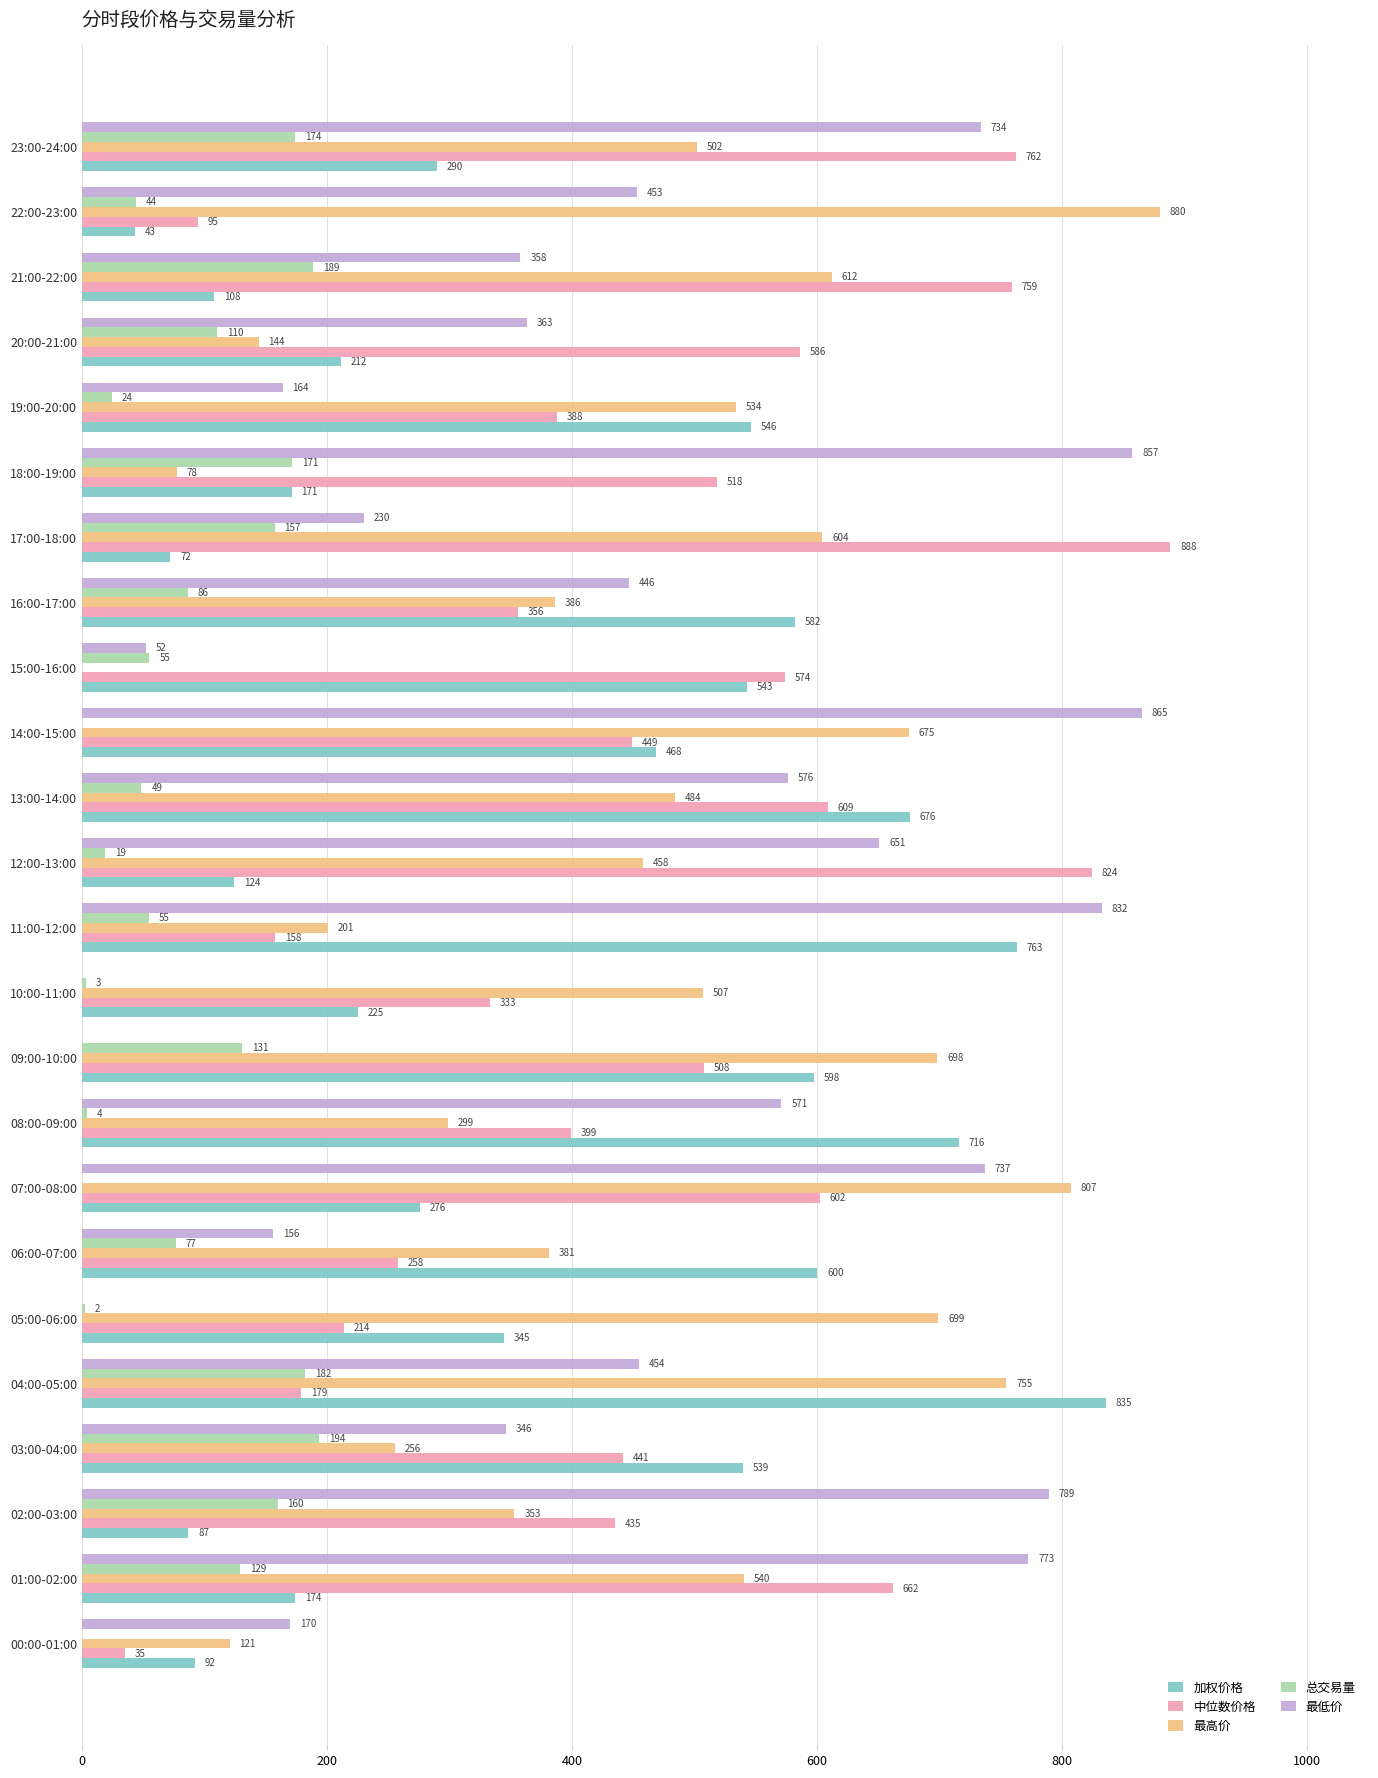

At which label does 最低价 reach its peak?

14:00-15:00